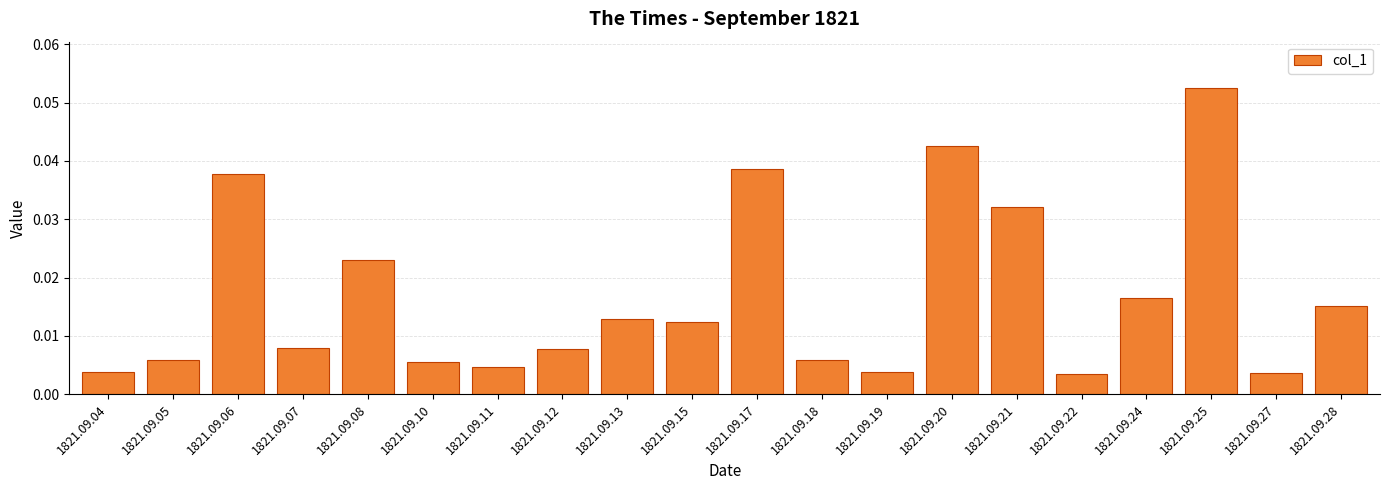

Which label corresponds to the largest value in the chart?

1821.09.25